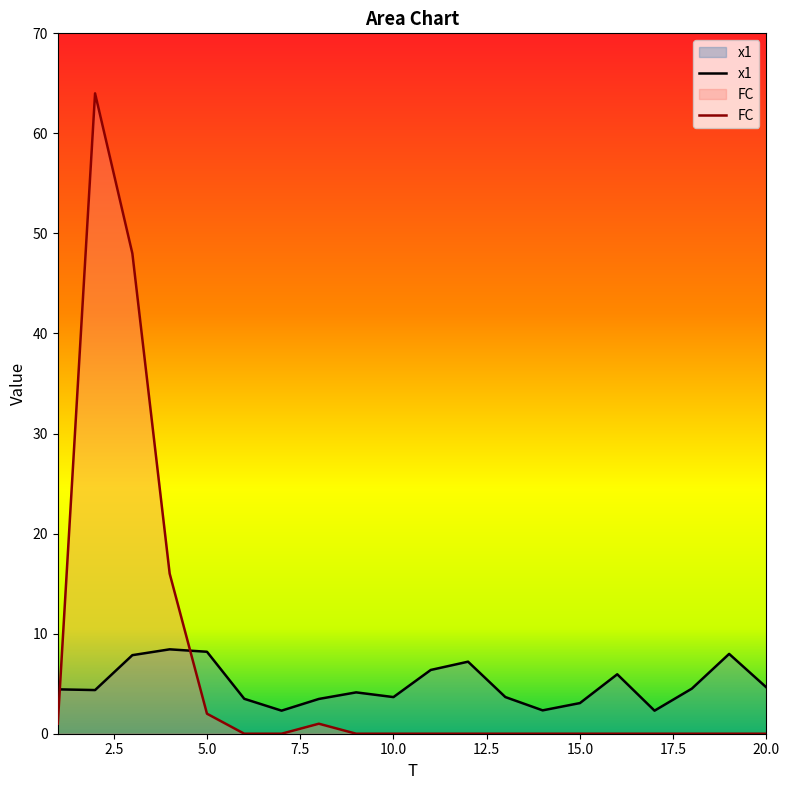

Rank the series by their average value, from highest to lowest.

FC, x1